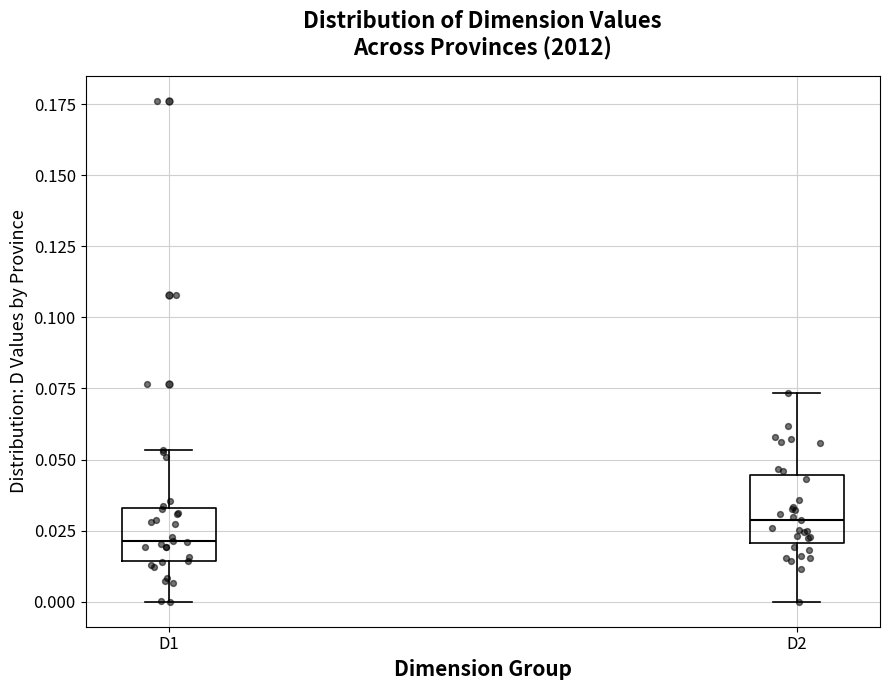

Reading left to right, read every box against the y-axis: the position of its median line, the range the box covers, and the ends of its whiskers. The values are not printed on the chart, so give them approximately, as read against the axis.

D1: median 0.020, box 0.015 to 0.035, whiskers 0.000 to 0.055
D2: median 0.030, box 0.020 to 0.045, whiskers 0.000 to 0.075